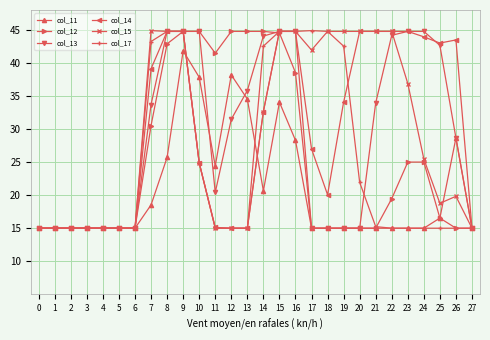

What is the value of the col_14 point at the 10th from the left?

44.8